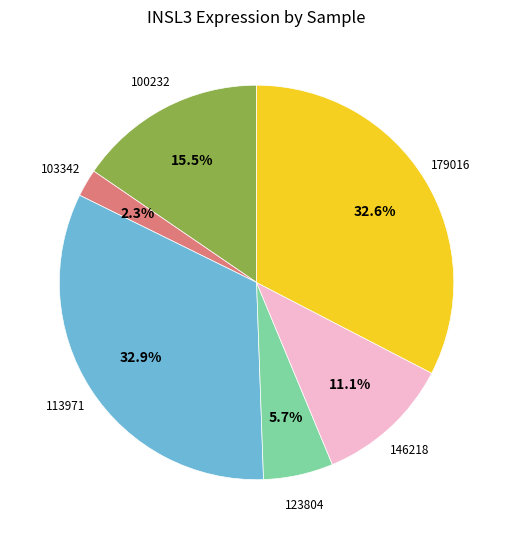

Is there a majority slice in this chart?

No